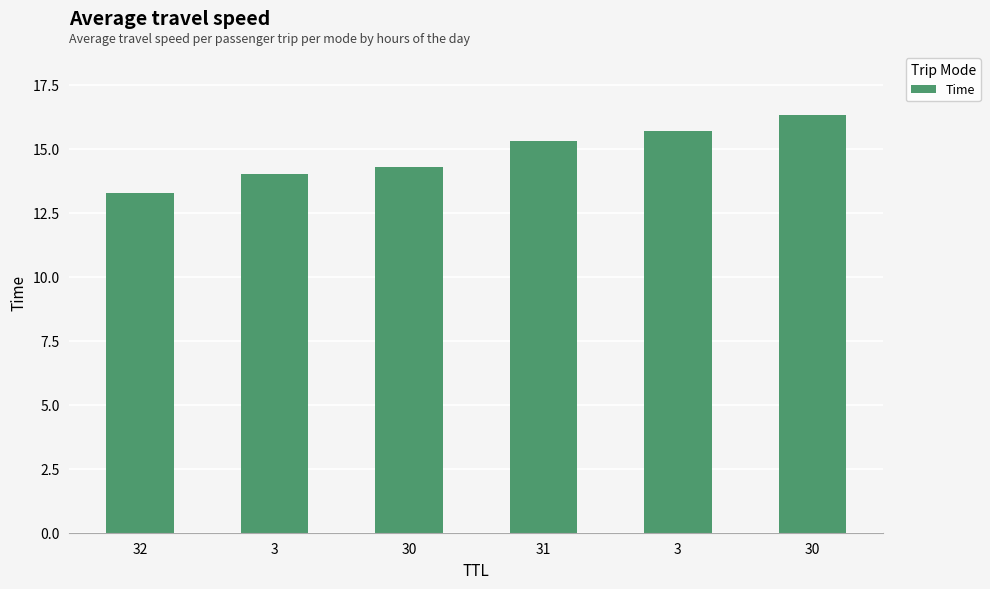

Reading right to left, list all the values displayed in this chart.

16.3	15.7	15.3	14.3	14.0	13.3